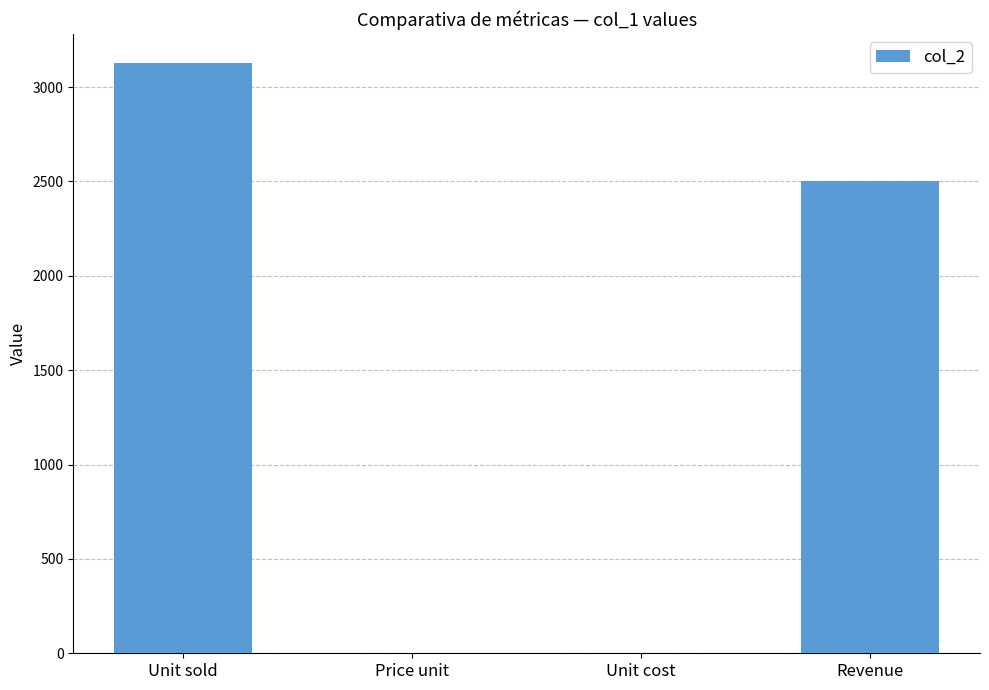

What is the sum of the values at Unit cost and Revenue?

2503.0